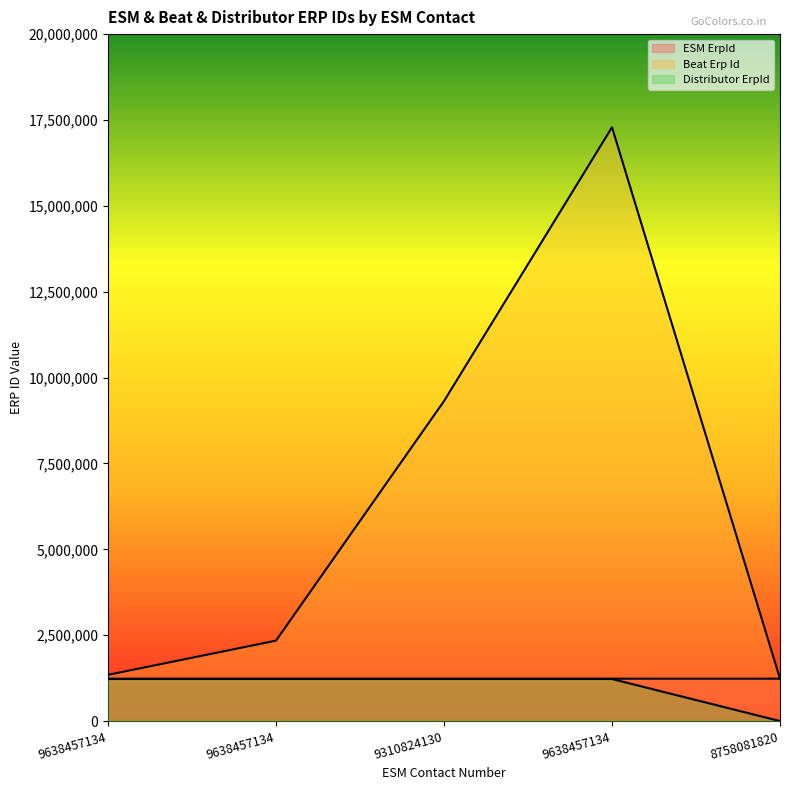

What is the label of the 3rd point from the right?

9310824130